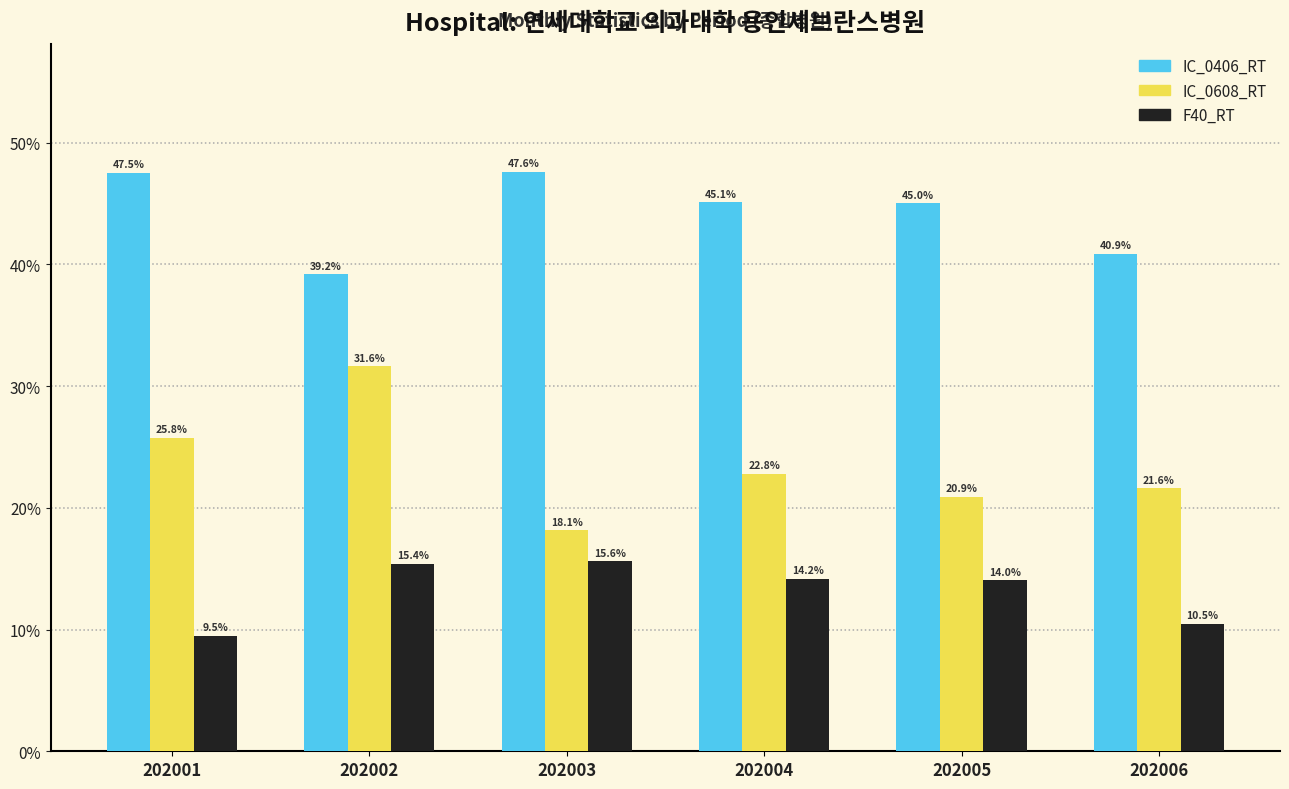

Rank the categories by F40_RT value from highest to lowest.

202003, 202002, 202004, 202005, 202006, 202001